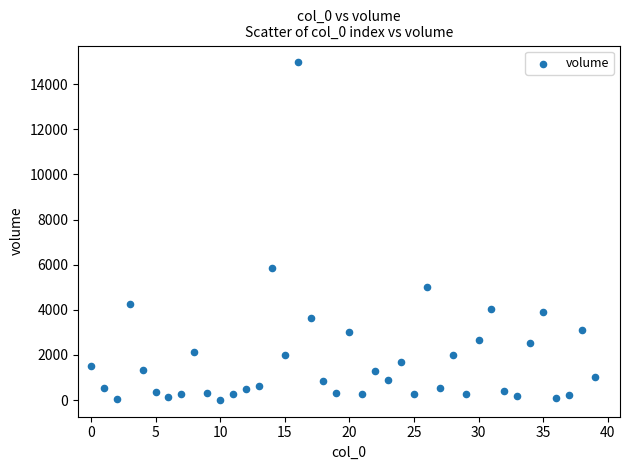

What is the range of Y values (max minus min)?

14957.4